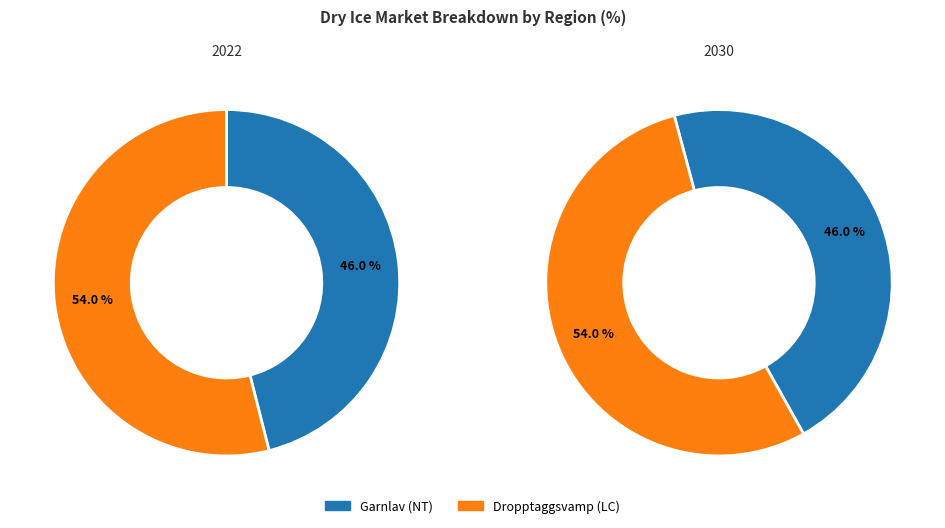

Do Garnlav (NT) and Dropptaggsvamp (LC) together represent more than half of the pie?

Yes